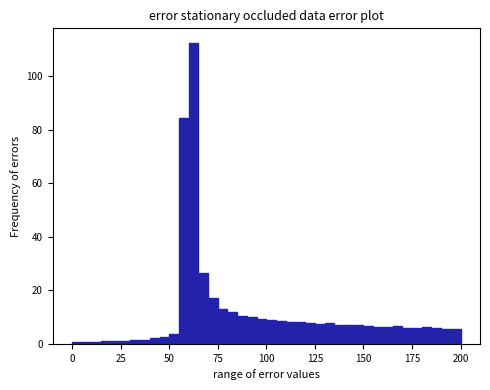

Around what value on the x-axis is the tallest bar? Give the approximate position of its centre, as read against the axis.

65